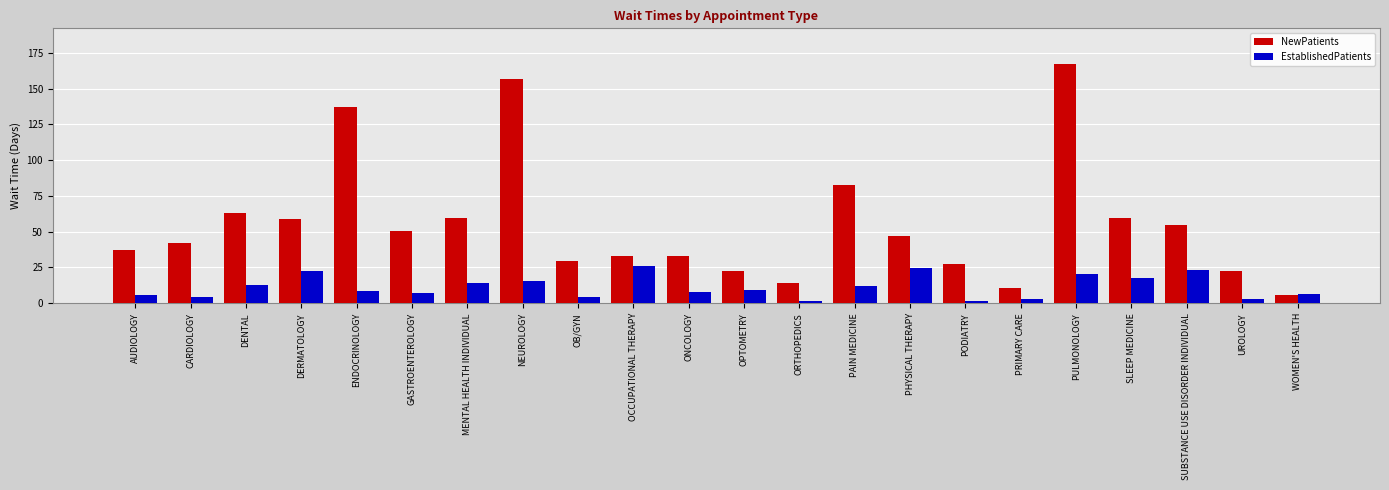

Which series changed the most between ORTHOPEDICS and SUBSTANCE USE DISORDER INDIVIDUAL?

NewPatients